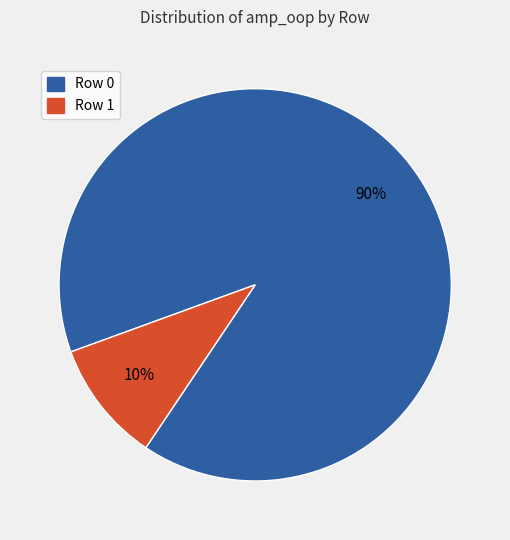

Which category accounts for the majority?

Row 0